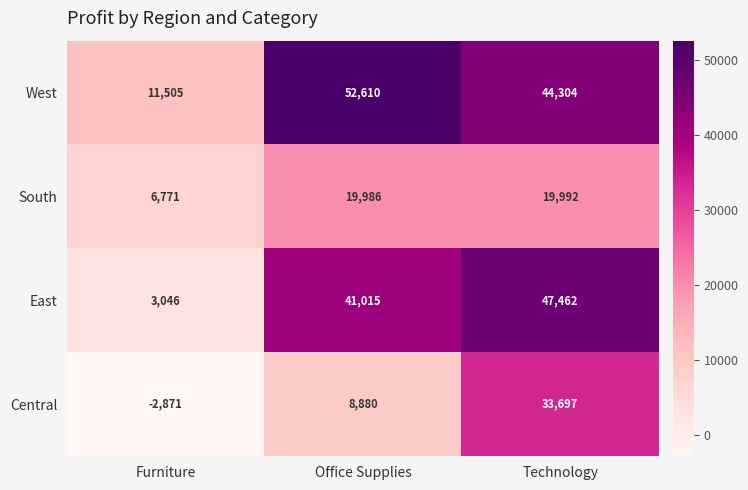

What is the spread (max minus min) of values at Technology?

27470